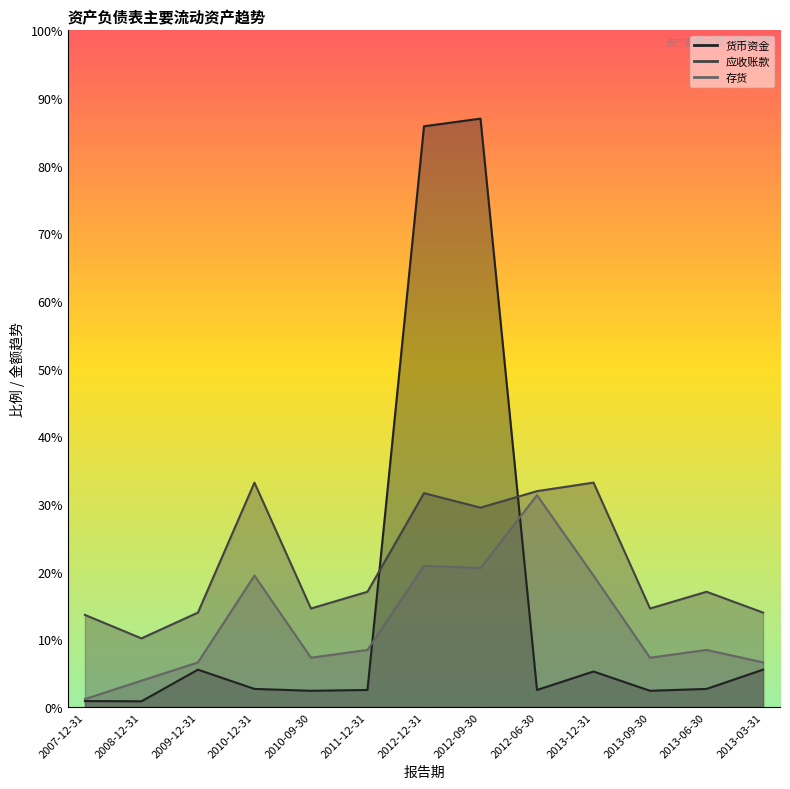

What is the label of the 5th point from the right?

2012-06-30